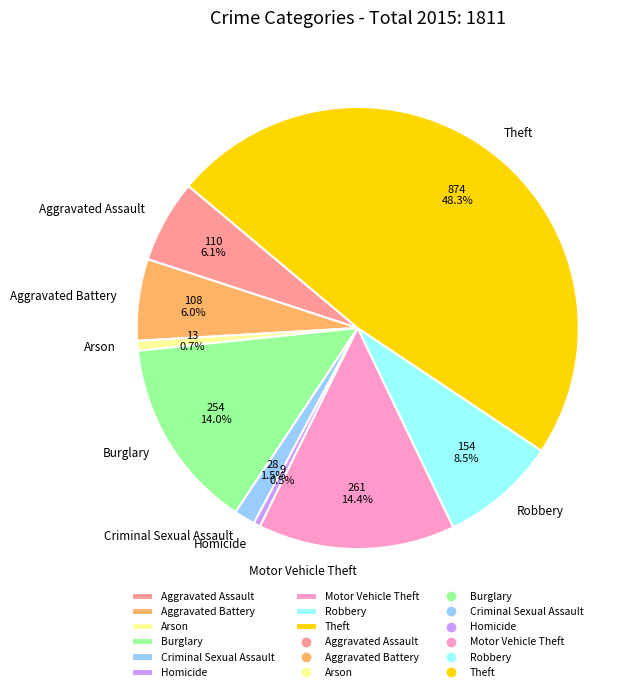

Is it true that Burglary is 21% of the pie?

False